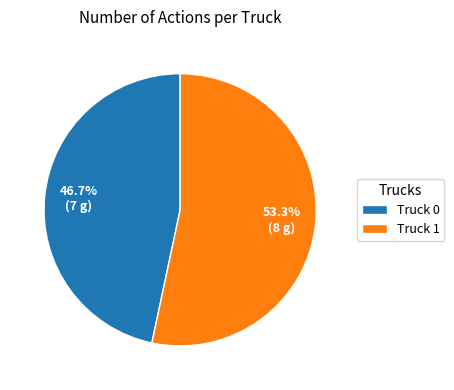

Is there a majority slice in this chart?

Yes